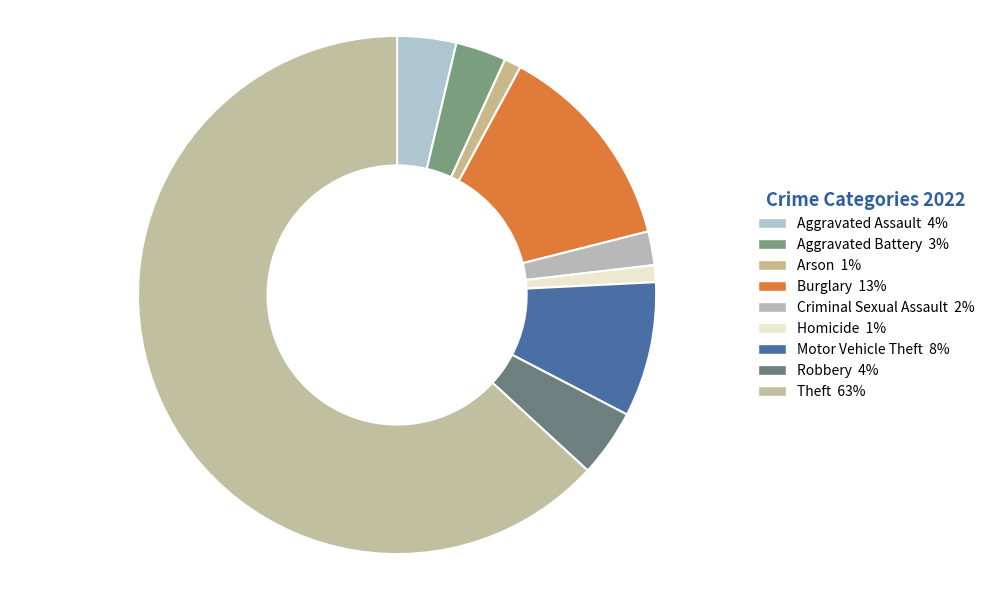

How many segments does this pie chart have?

9